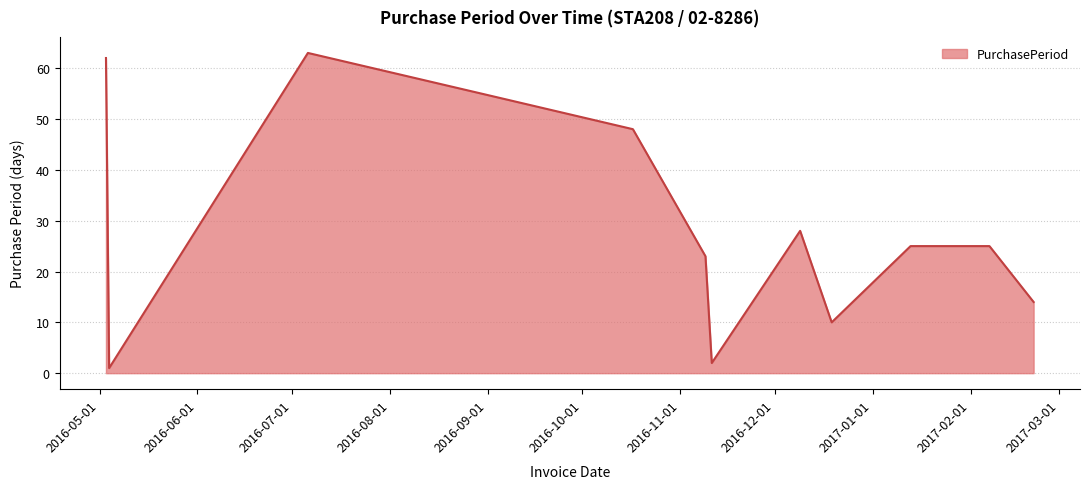

What is the difference between the maximum and minimum values?

62